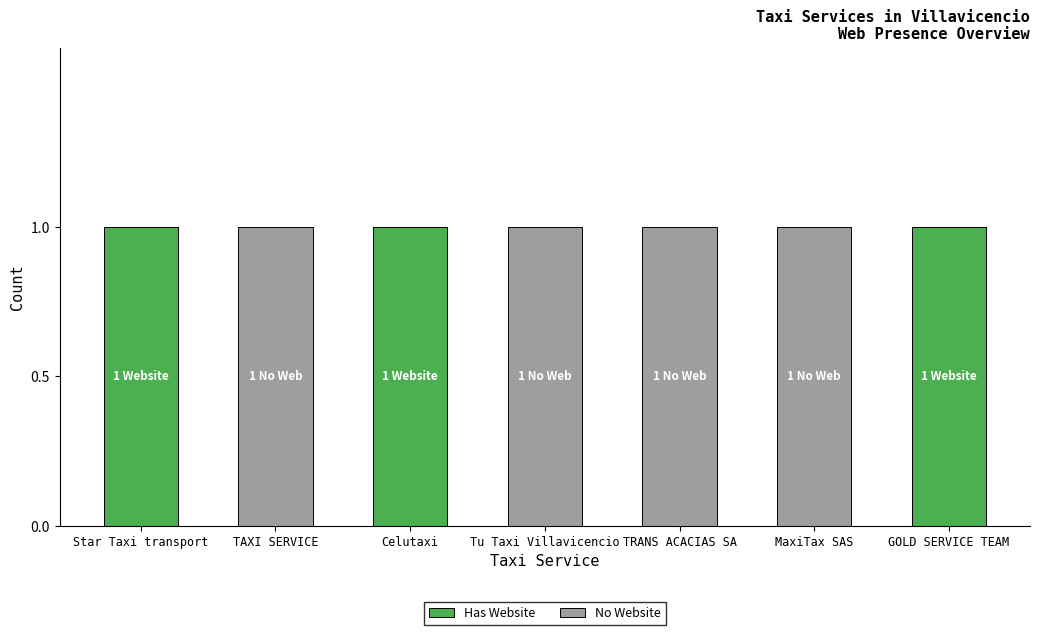

Is it true that Has Website equals 1 at Celutaxi?

True